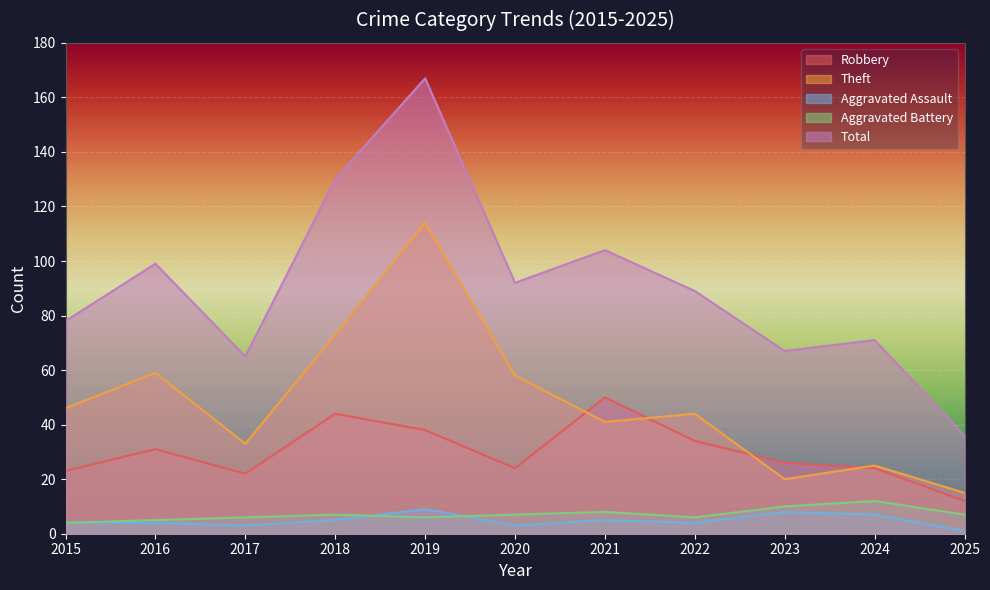

What are all the series names shown in the legend?

Robbery, Theft, Aggravated Assault, Aggravated Battery, Total